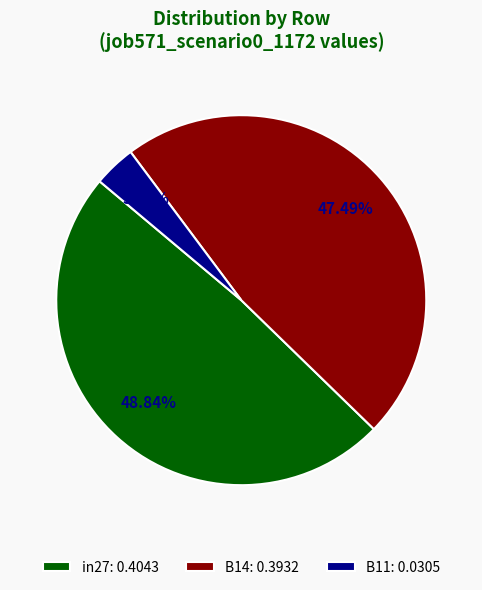

Combined, do B11 and B14 account for over 50%?

Yes